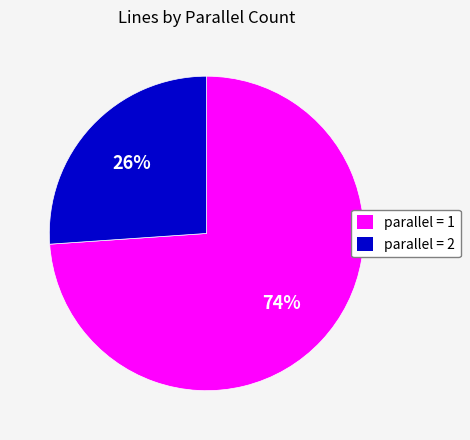

Do parallel = 2 and parallel = 1 together represent more than half of the pie?

Yes